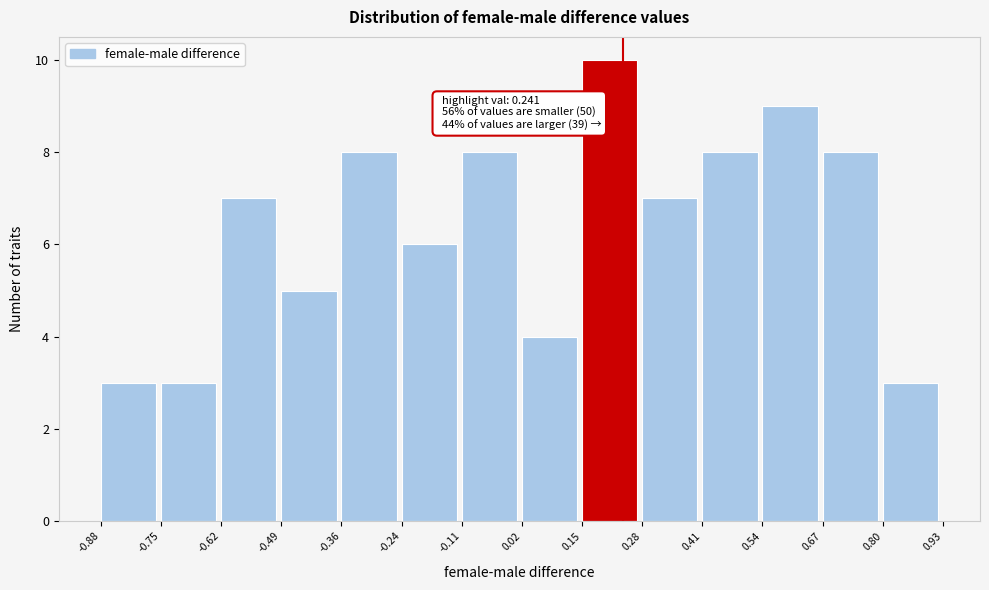

Which range on the x-axis has the tallest bar?

0.15 to 0.28